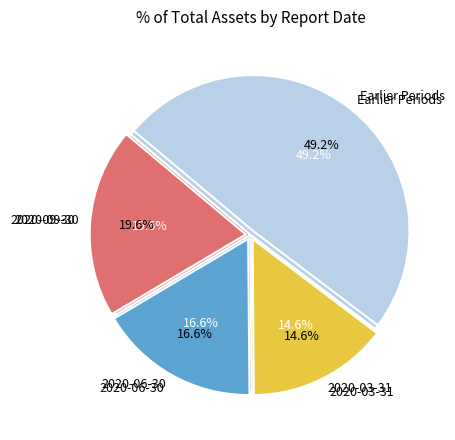

Is it true that 2020-03-31 is 15% of the pie?

True